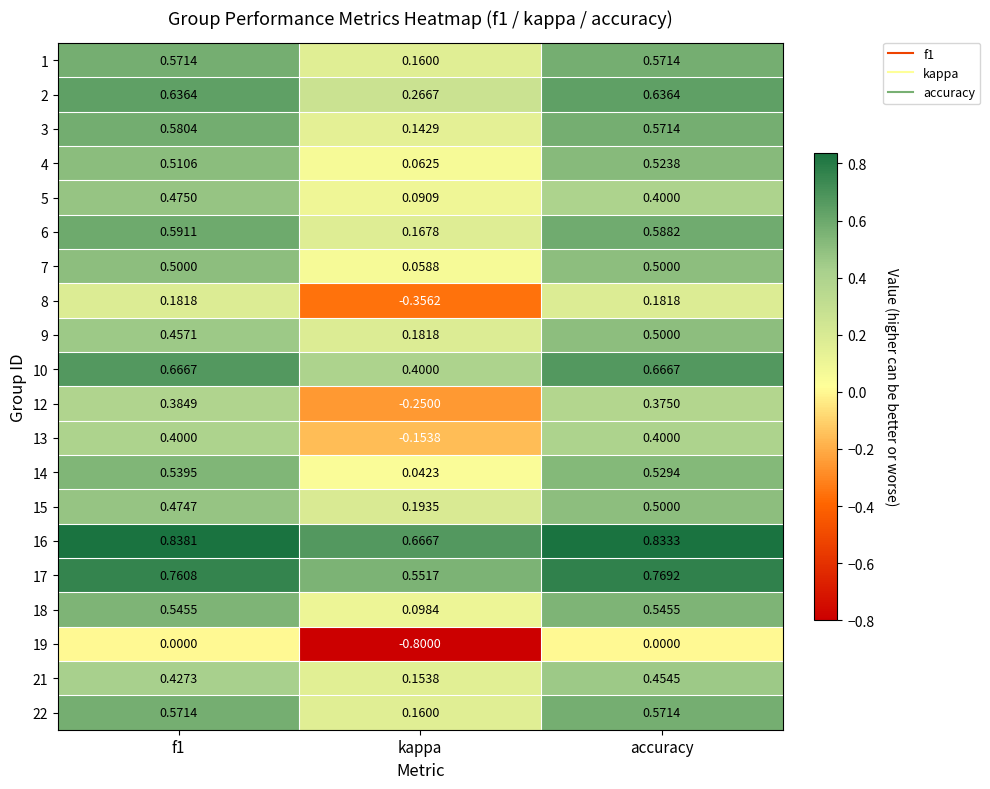

At how many categories does at least one series exceed 0?

3